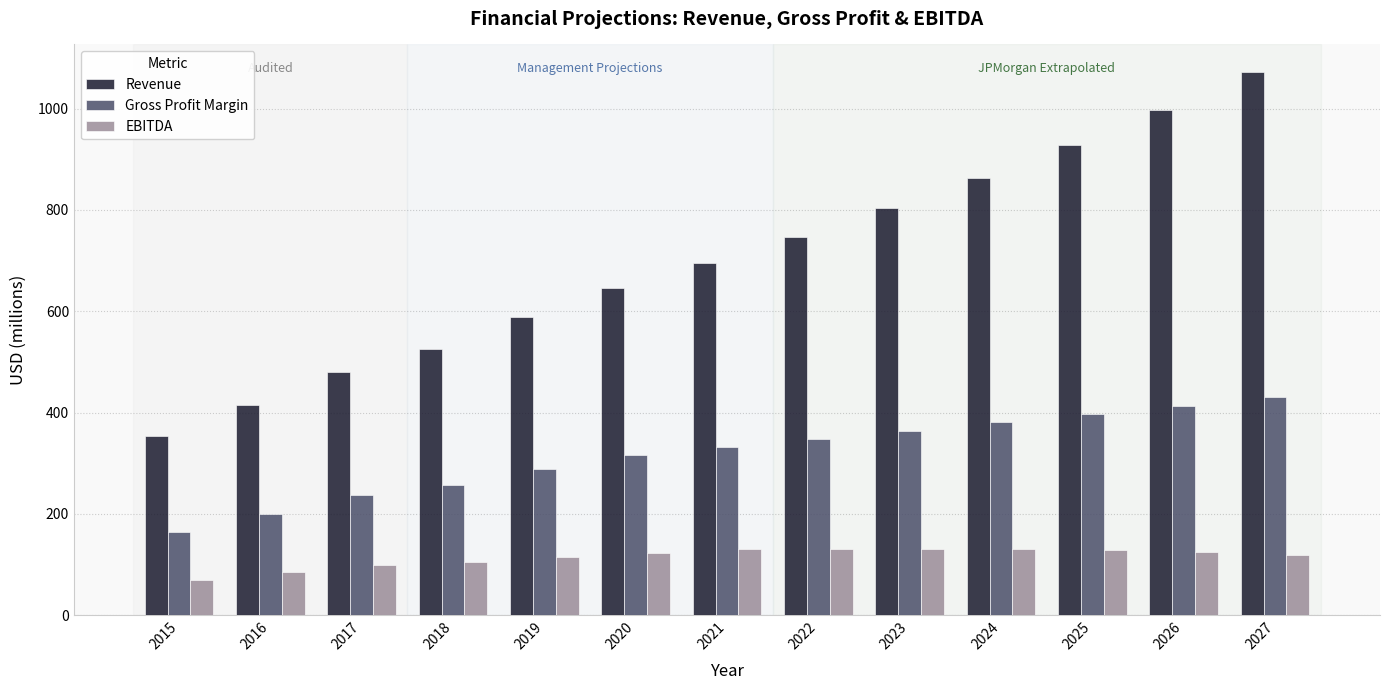

How many bars are there in total?

39